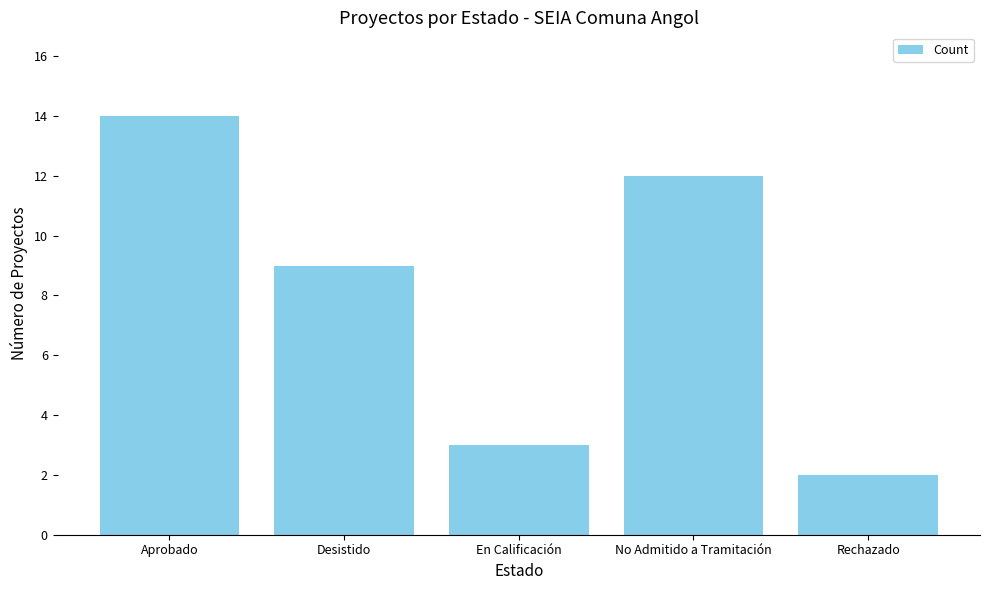

How many distinct data groups are displayed?

1